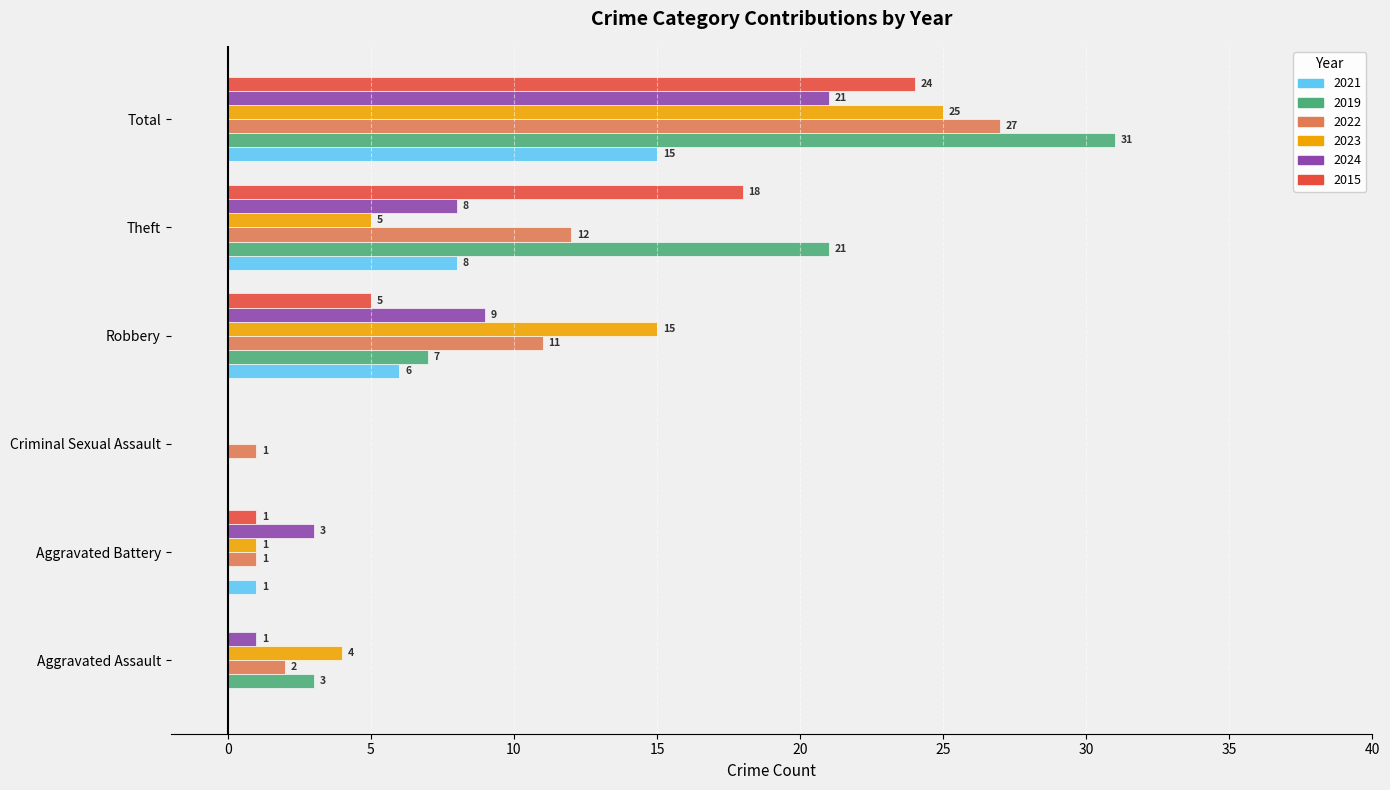

What is the sum of all 2022 values?

54